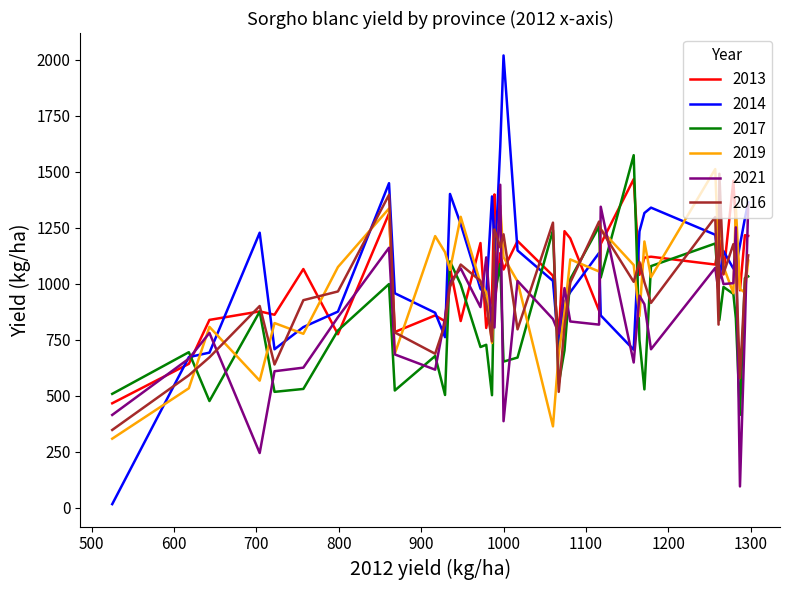

How many categories are shown in the chart?

40